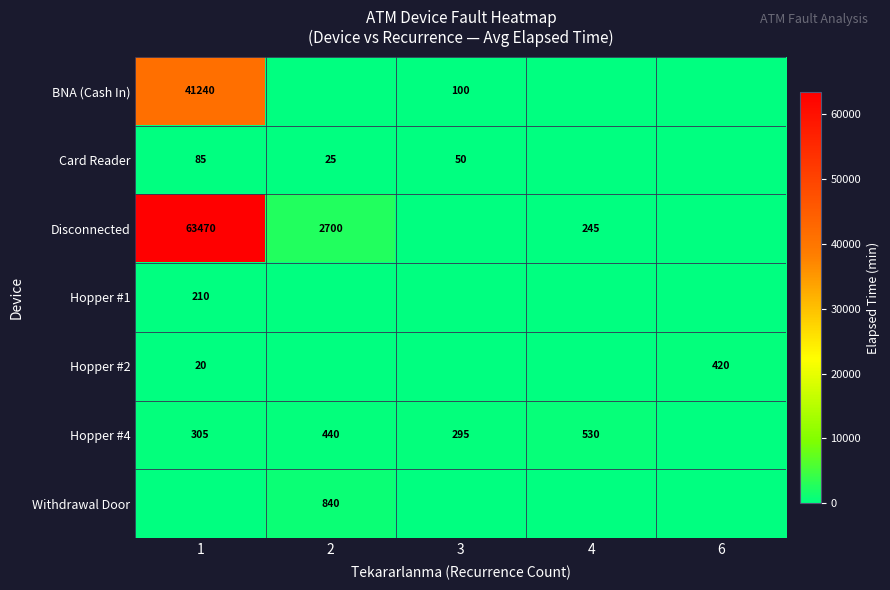

Is it true that Card Reader equals 25 at 2?

True